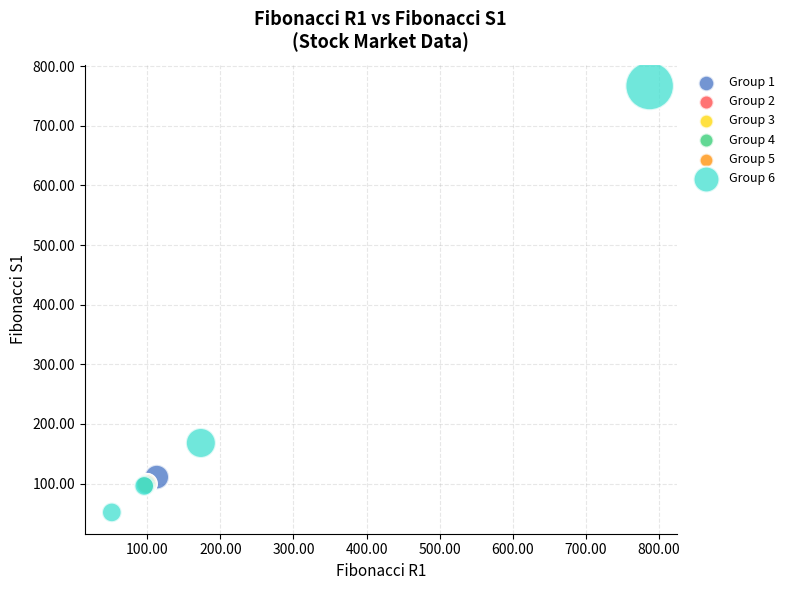

Which series has the largest Y range (max minus min)?

Group 6